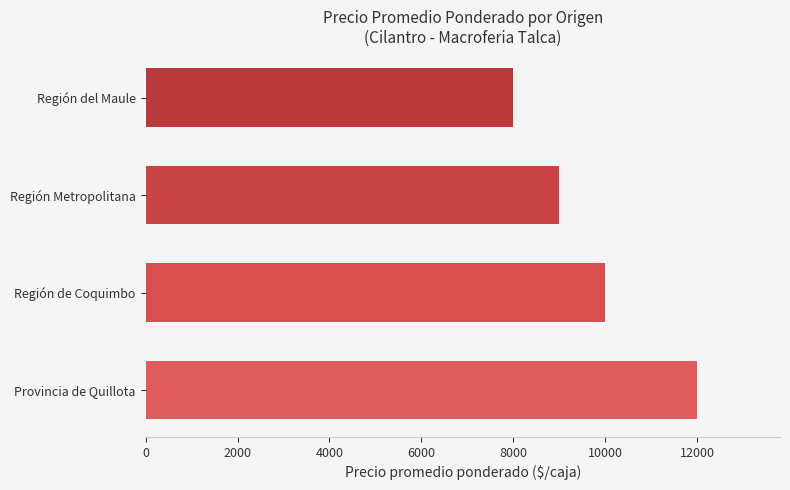

Count the values in the range 9000 to 12000.

3